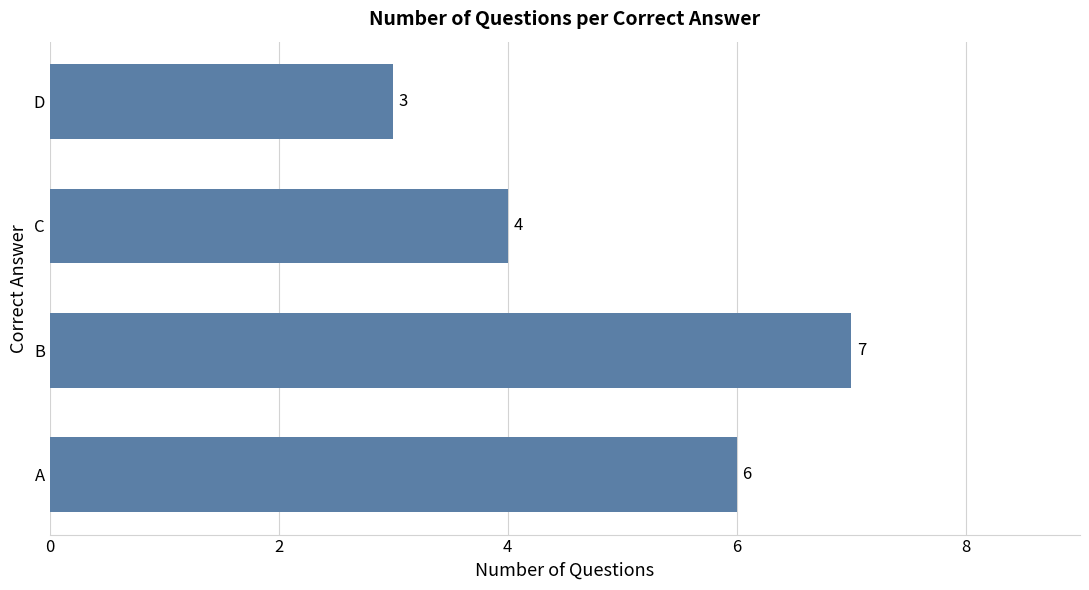

What is the difference between the values at D and B?

4